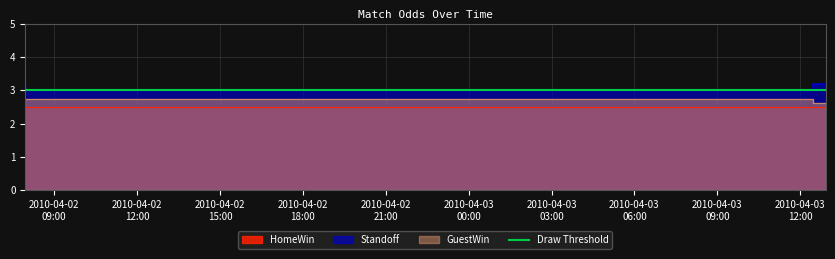

What is the sum of the Standoff values at 2010-04-03 12:27:00 and 2010-04-02 07:57:00?

6.2